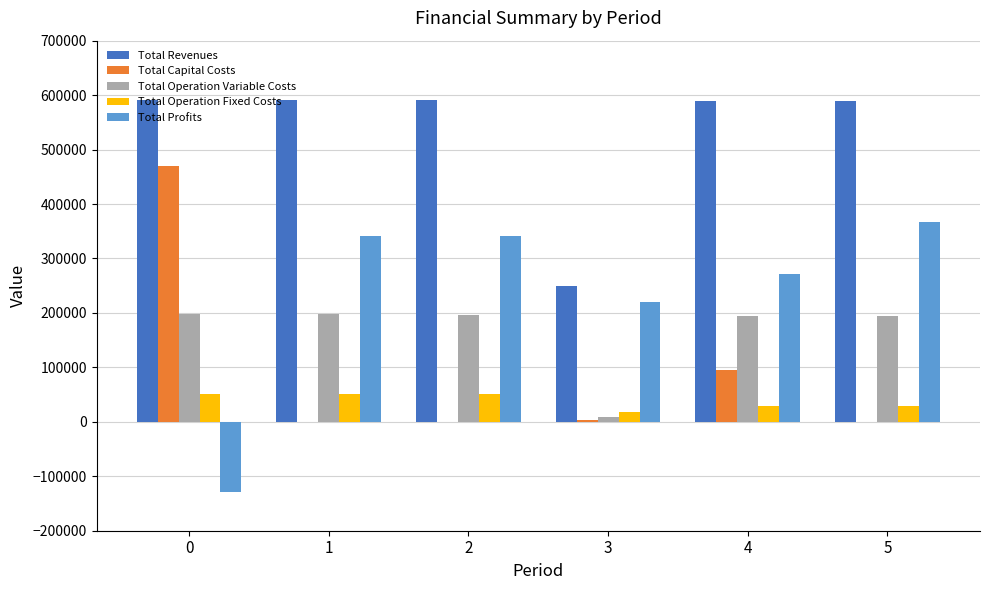

The Total Capital Costs series shows 469153.0 at 0. True or false?

True